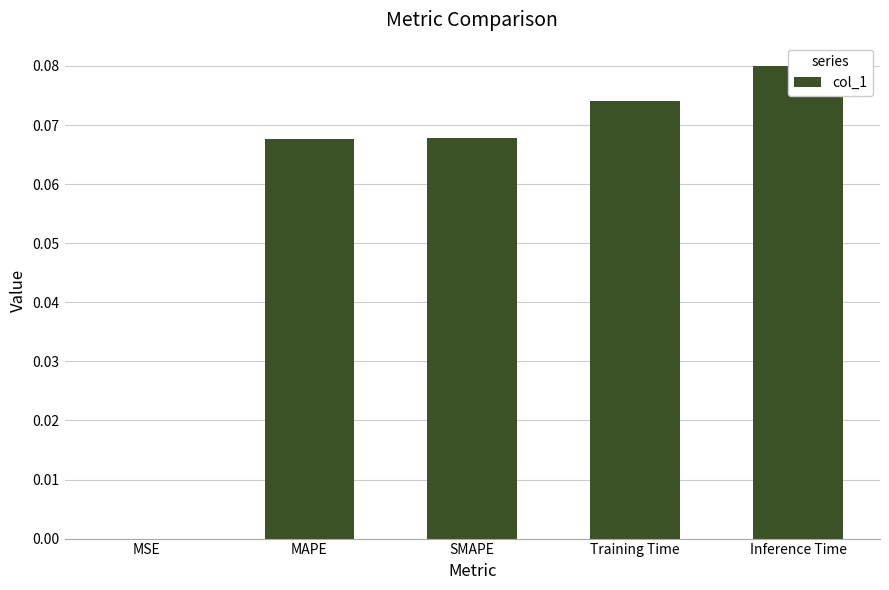

How many bars are there in total?

5